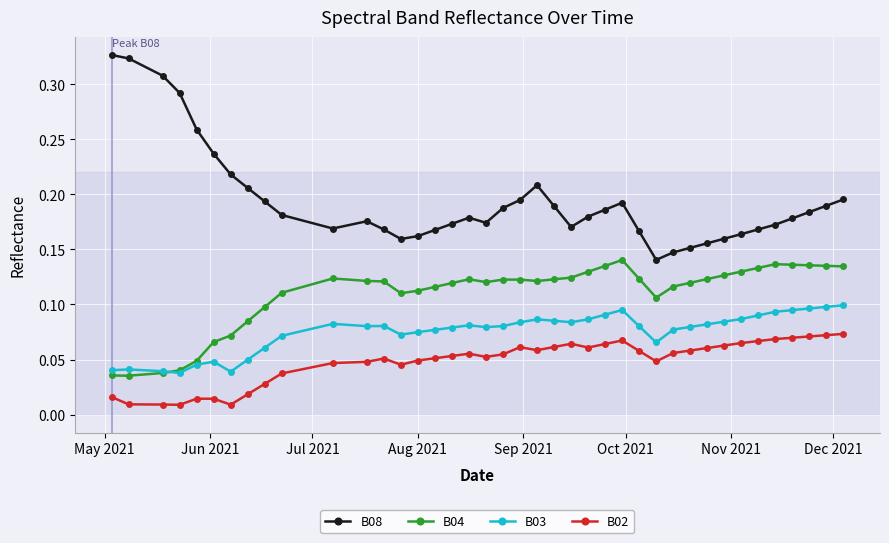

Is this an area chart (filled region under the line)?

No